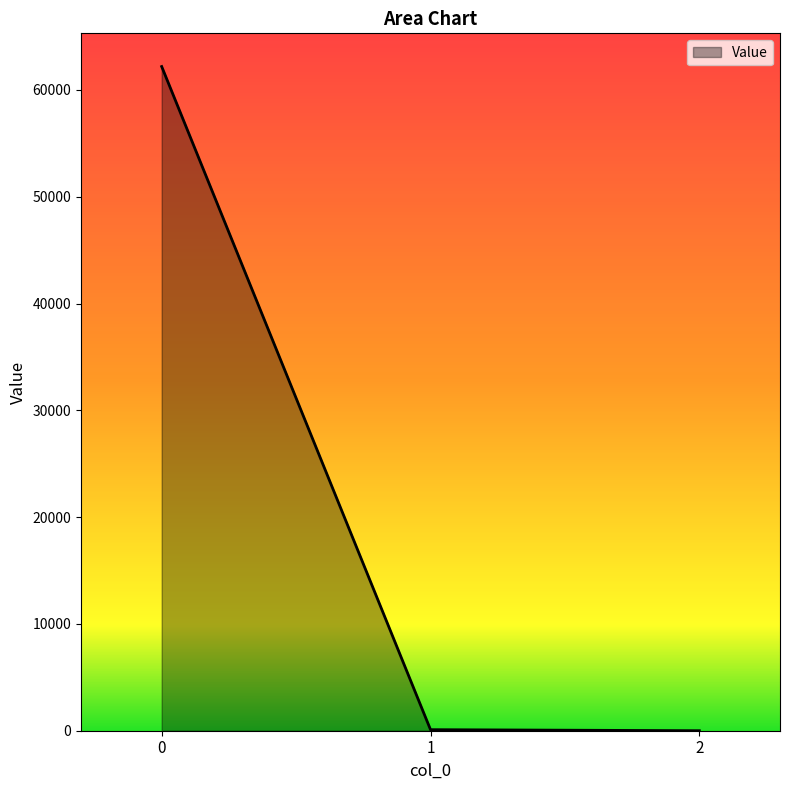

Is it true that the value at 0 is 62193.6?

True